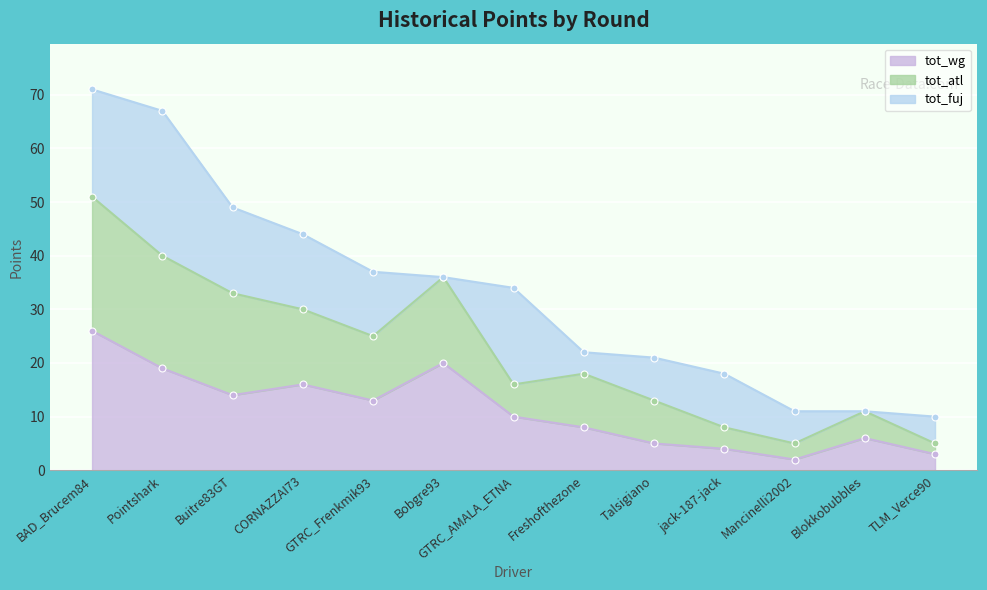

Which has a higher value, TLM_Verce90 or Talsigiano?

Talsigiano